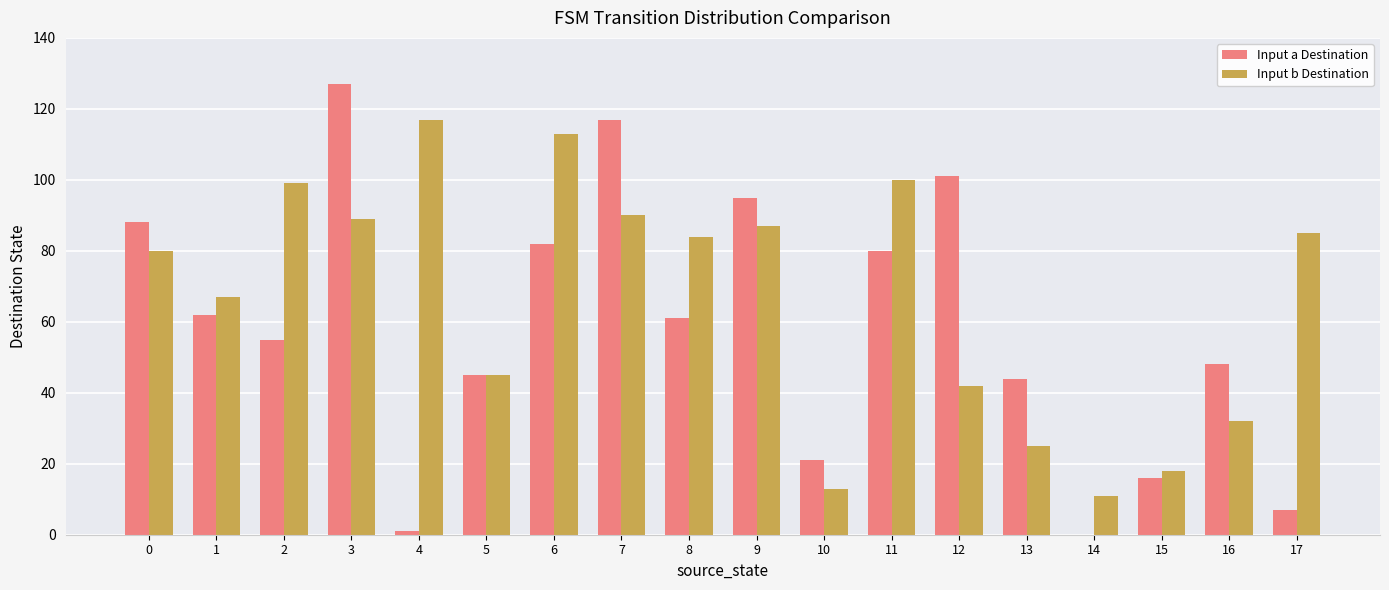

How many categories are shown in the chart?

18